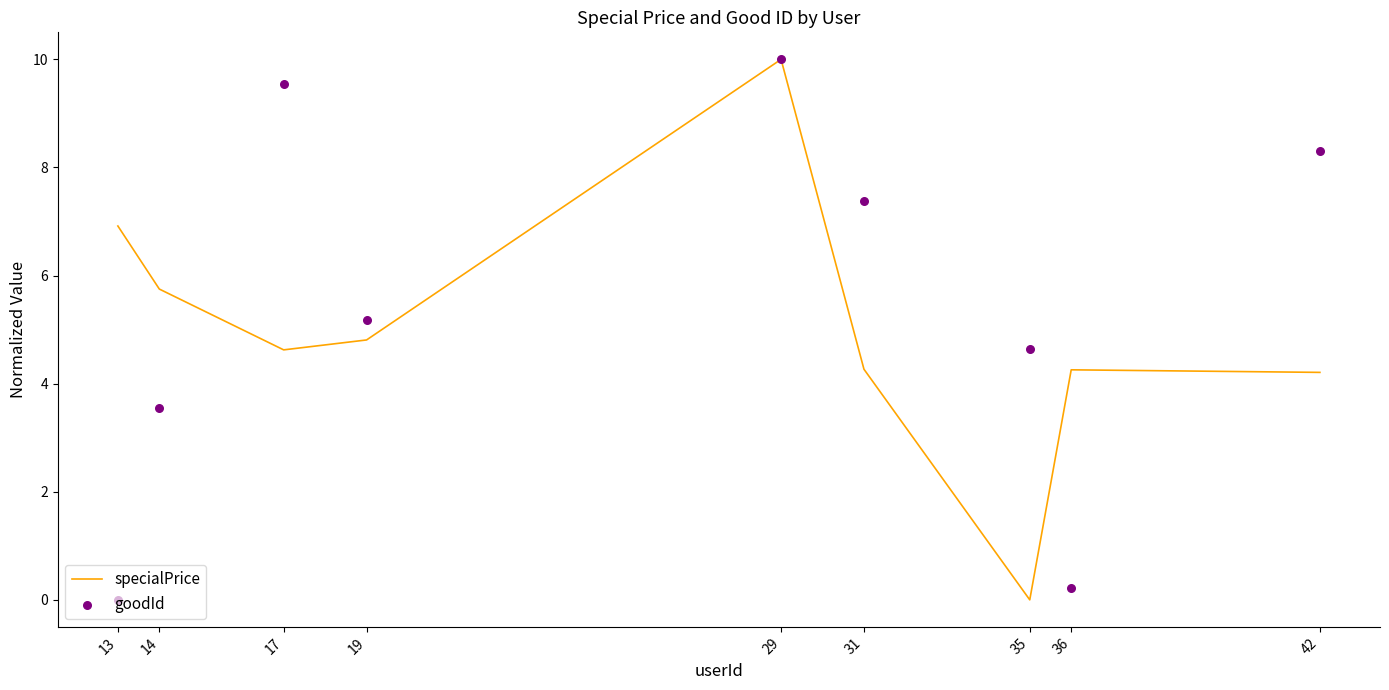

At which category is the sum across all series the highest?

29